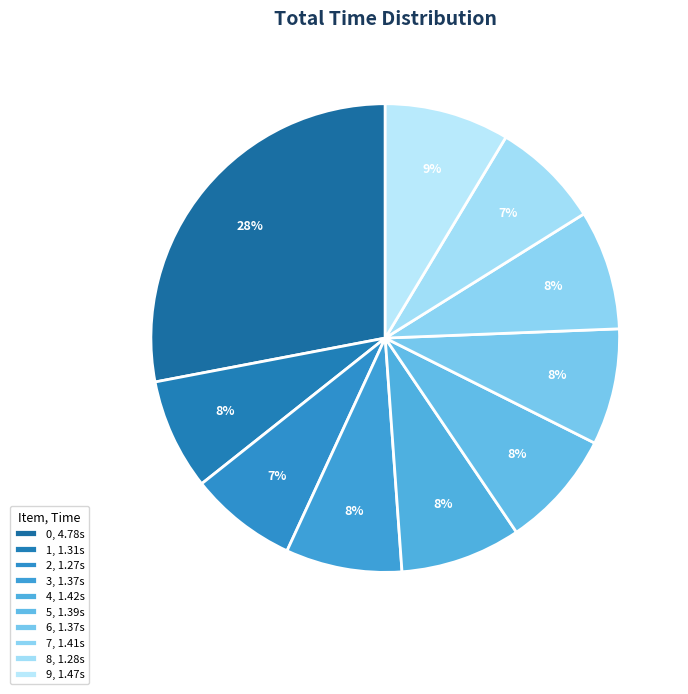

What percentage is NOT represented by 3?

92.0%